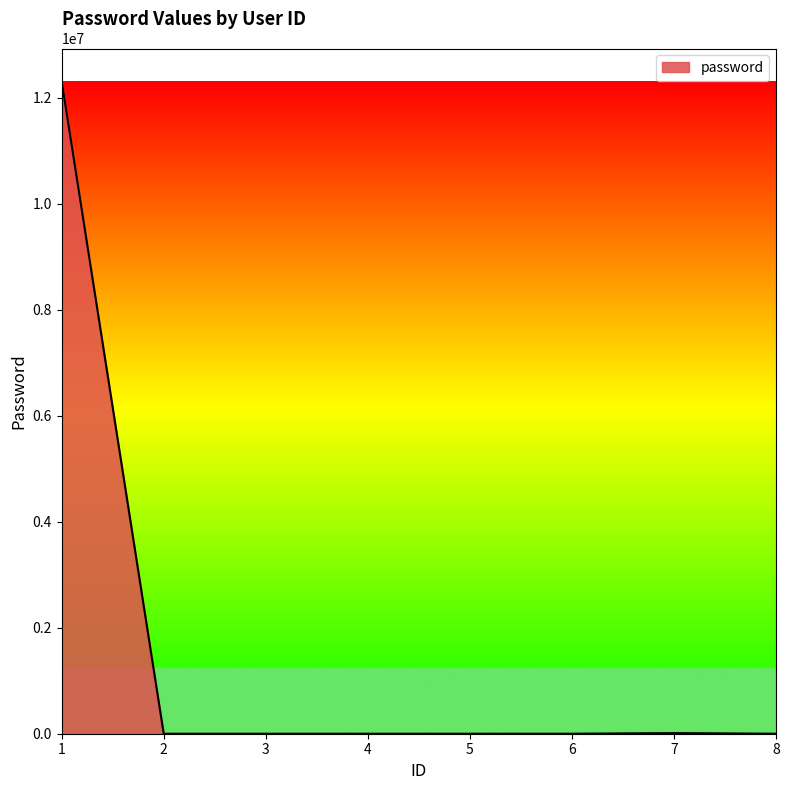

What is the greatest value displayed?

12313212